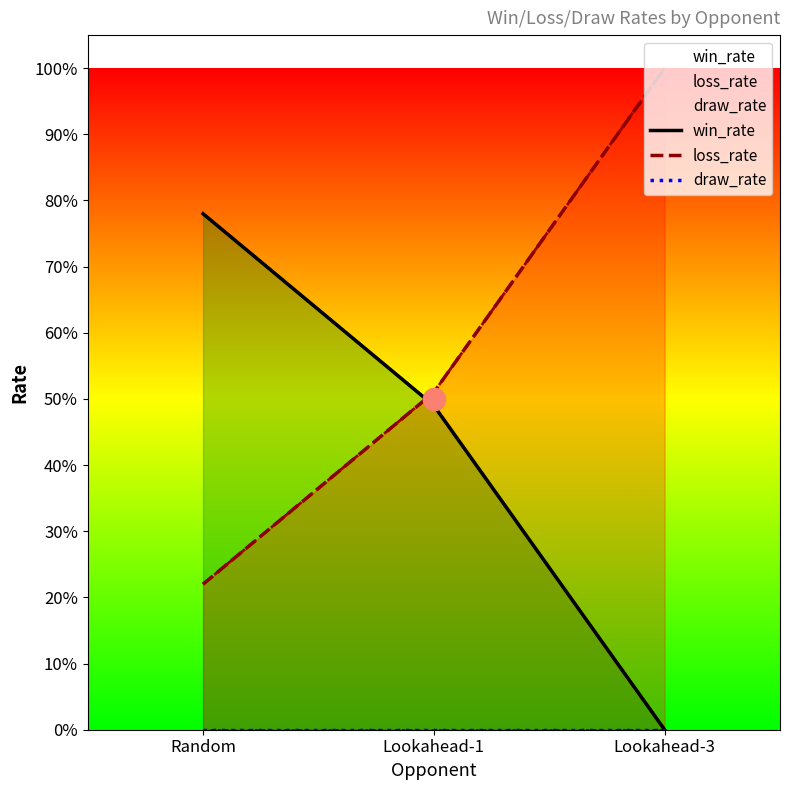

Which has a higher value, Lookahead-3 or Random?

Random